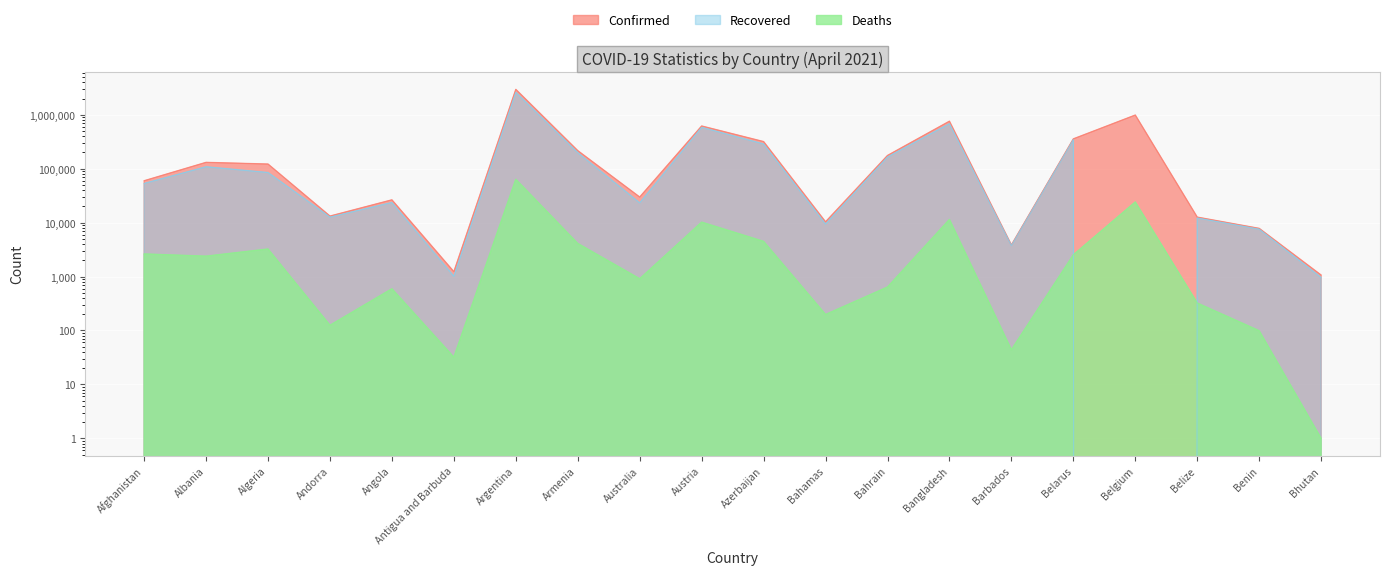

Which category has the highest value in the Confirmed series?

Argentina